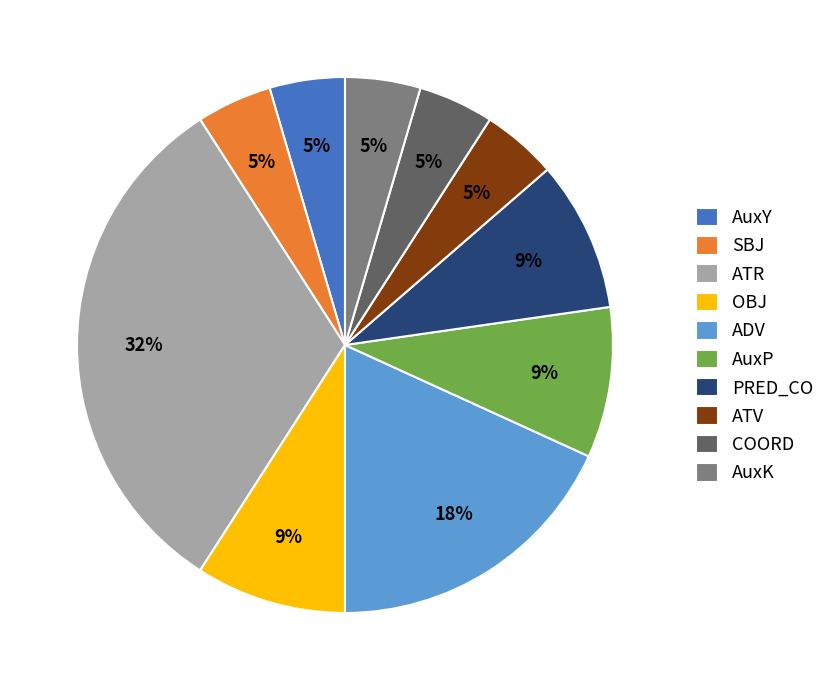

Does ATR account for over 50% of the chart?

No